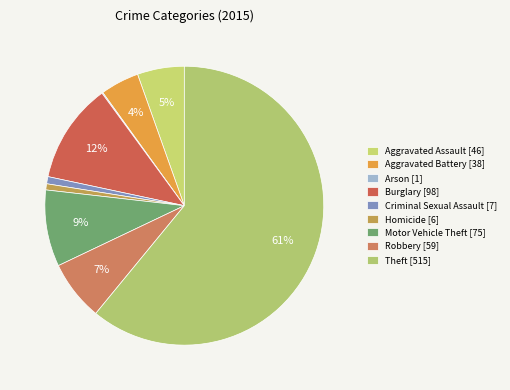

To the nearest percent, what is the difference between the largest and smallest slice percentages?

61%